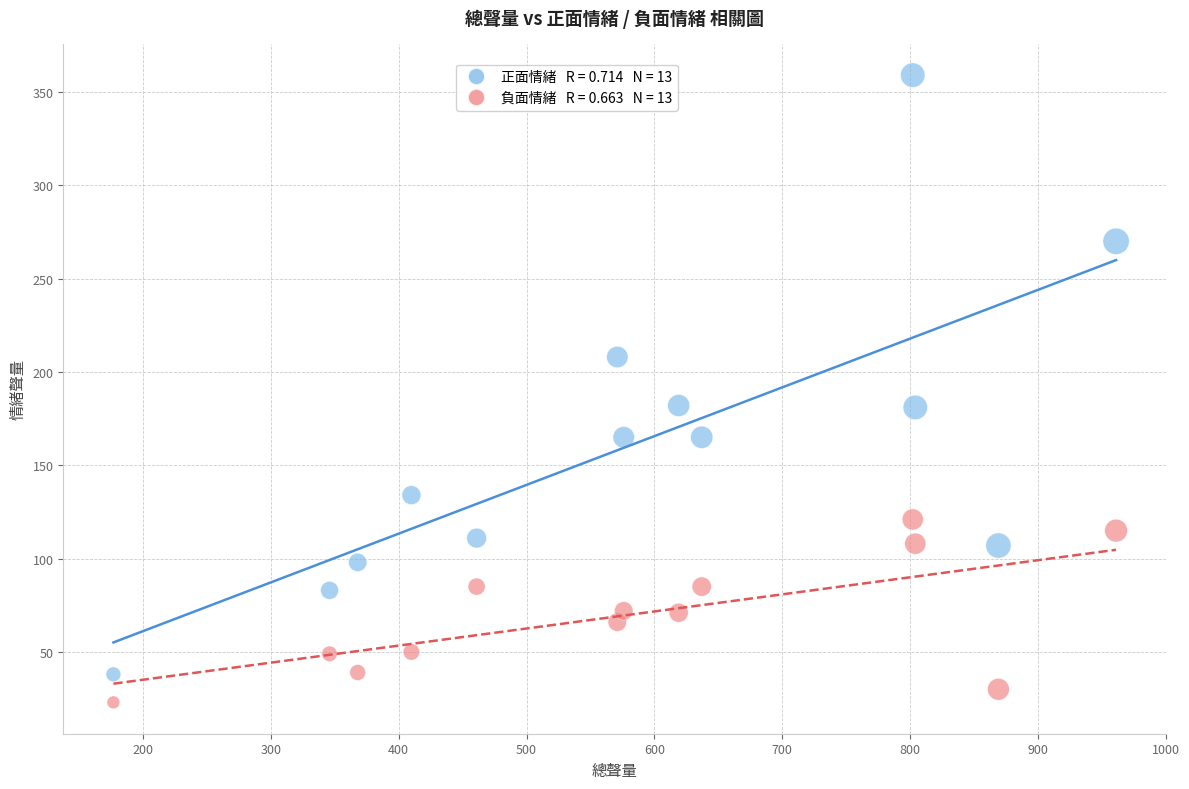

Across all data points, what is the range of X values (max minus min)?

784